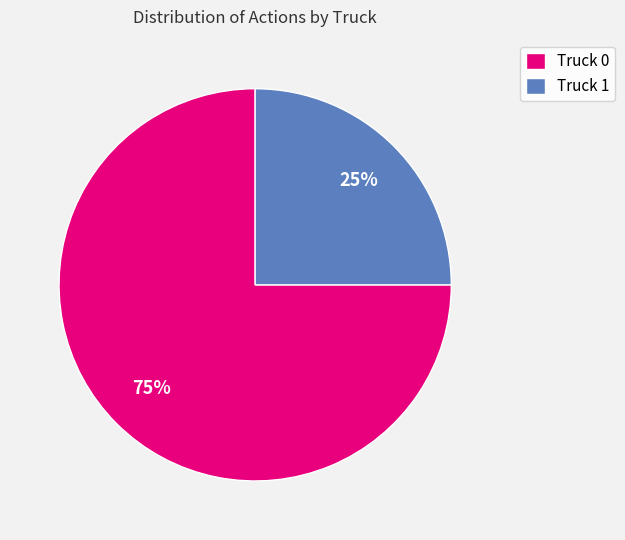

To the nearest percent, what is the average slice percentage?

50%